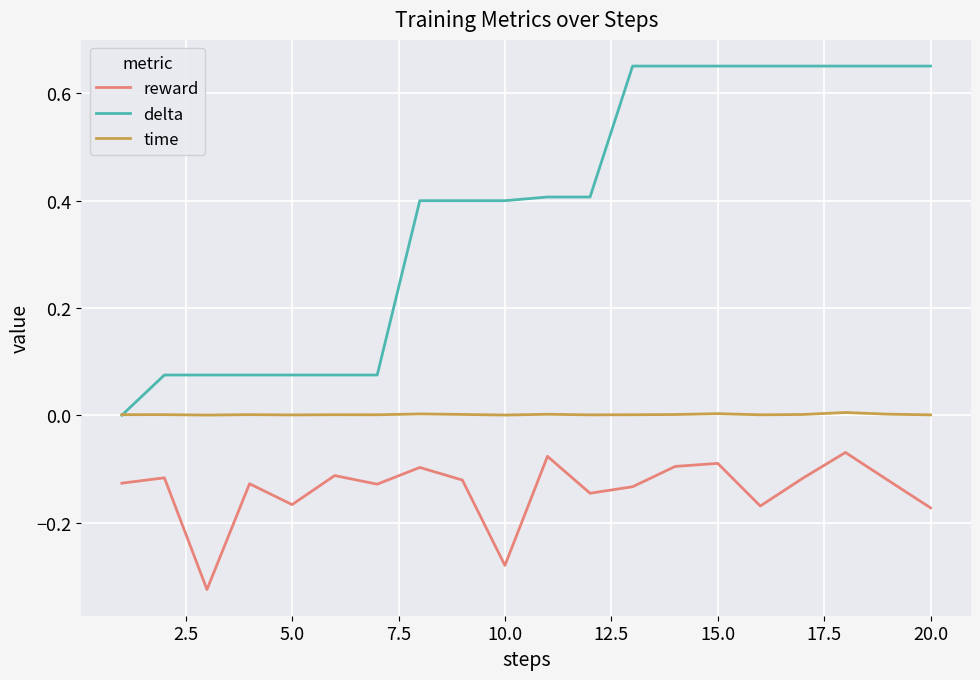

Which series has the widest spread of values?

delta